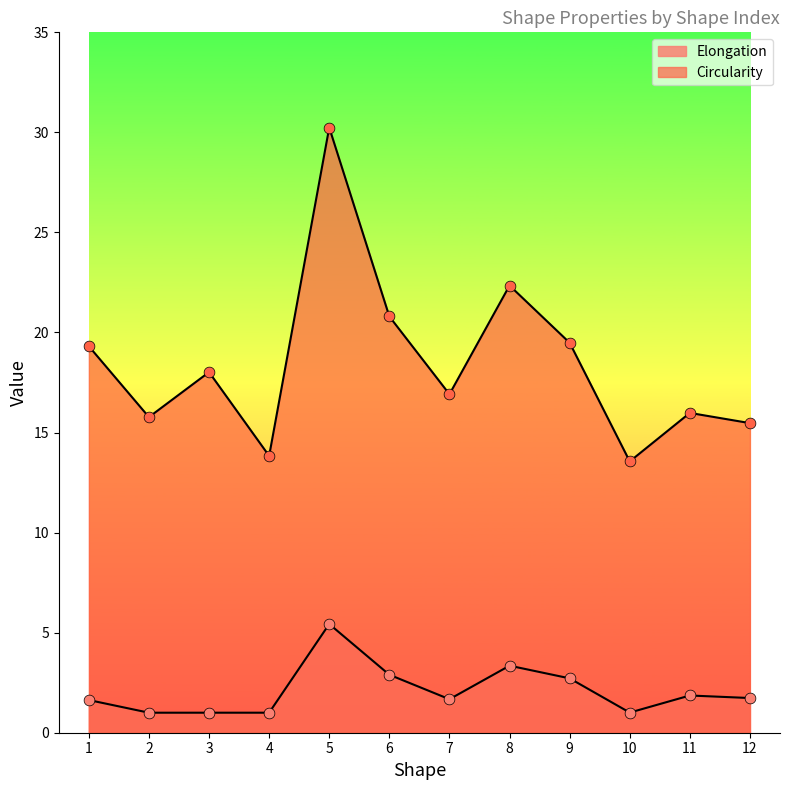

What is the total value across all series at 5?

35.7